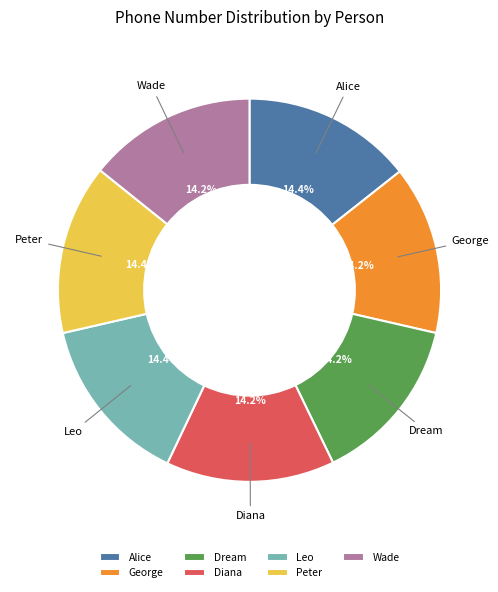

To the nearest percent, what percentage of the pie is Dream?

14%